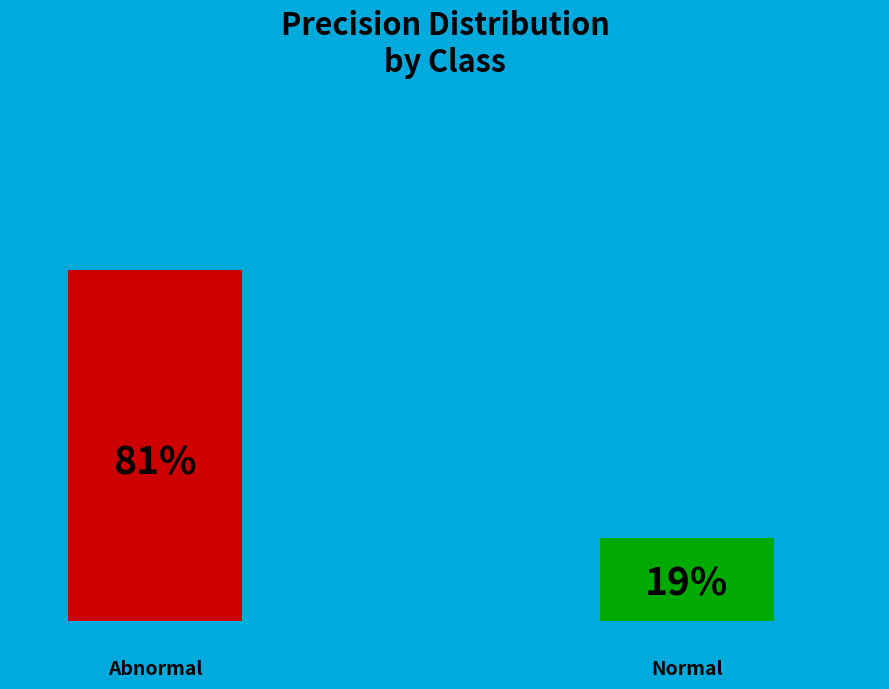

Which has a higher value, Normal or Abnormal?

Abnormal